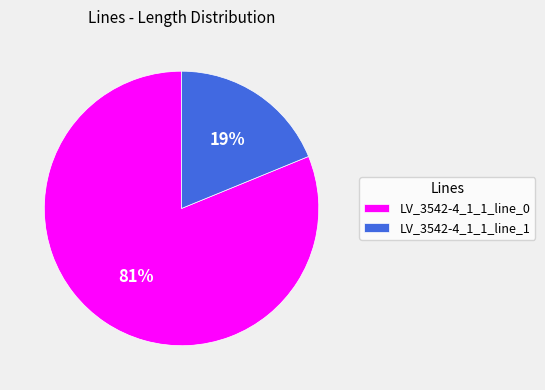

Which has a higher value, LV_3542-4_1_1_line_1 or LV_3542-4_1_1_line_0?

LV_3542-4_1_1_line_0